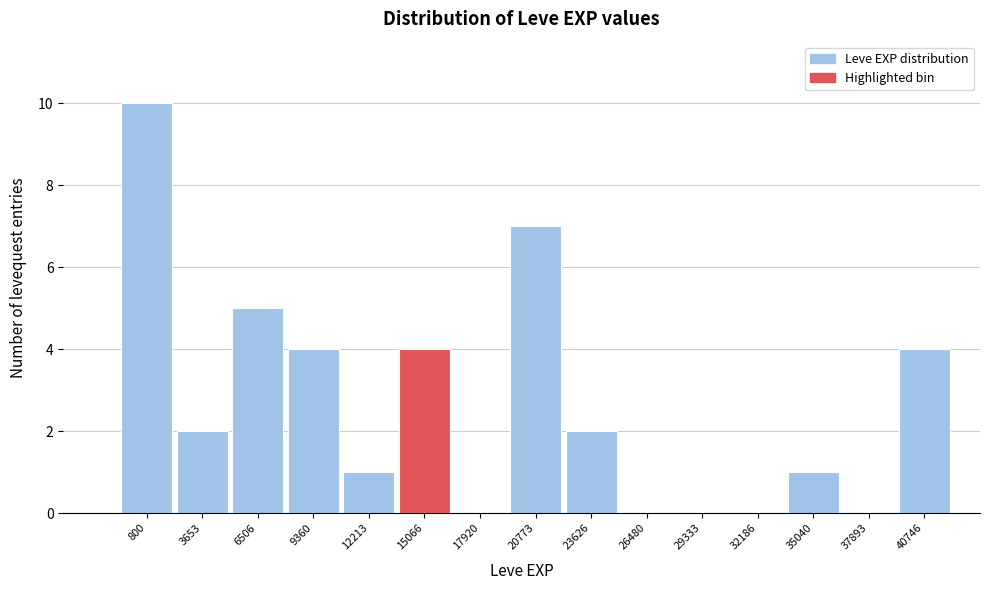

Reading left to right, transcribe all the data shown in this chart.

800=10	3653=2	6506=5	9360=4	12213=1	15066=4	17920=0	20773=7	23626=2	26480=0	29333=0	32186=0	35040=1	37893=0	40746=4